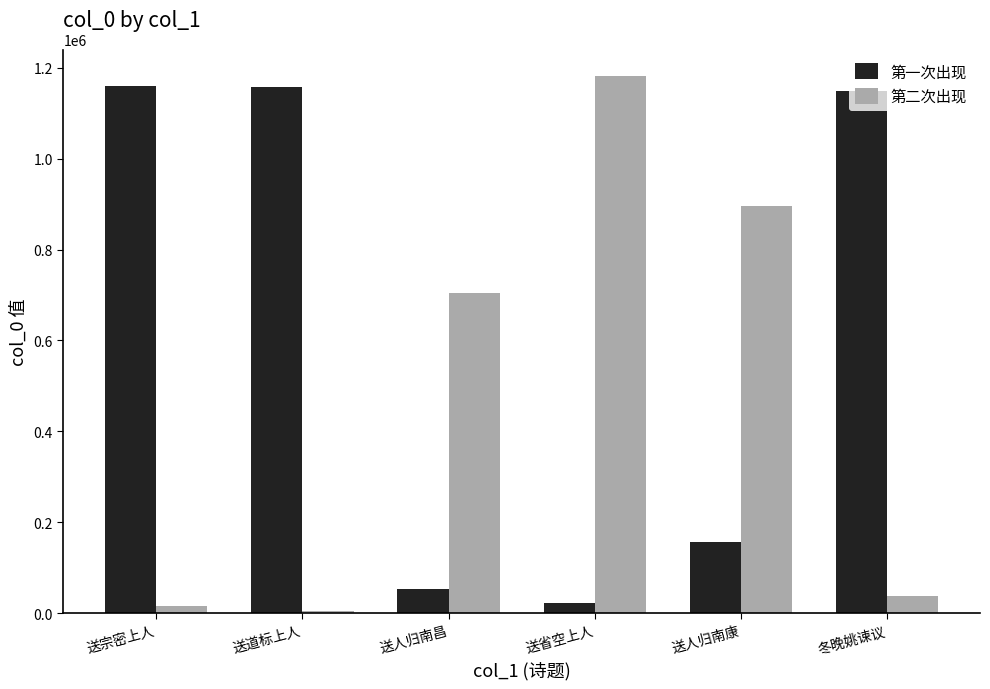

What is the maximum value shown in the chart?

1181511